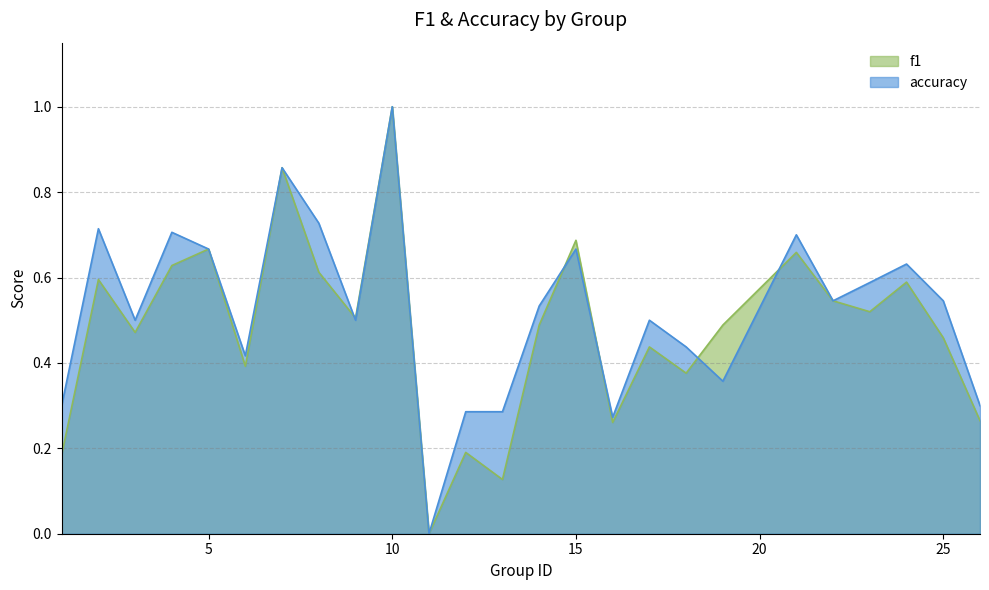

Reading left to right, list all the values displayed in this chart.

f1: 1=0.2	2=0.6	3=0.5	4=0.6	5=0.7	6=0.4	7=0.9	8=0.6	9=0.5	10=1.0	11=0.0	12=0.2	13=0.1	14=0.5	15=0.7	16=0.3	17=0.4	18=0.4	19=0.5	21=0.7	22=0.5	23=0.5	24=0.6	25=0.5	26=0.3
accuracy: 1=0.3	2=0.7	3=0.5	4=0.7	5=0.7	6=0.4	7=0.9	8=0.7	9=0.5	10=1.0	11=0.0	12=0.3	13=0.3	14=0.5	15=0.7	16=0.3	17=0.5	18=0.4	19=0.4	21=0.7	22=0.5	23=0.6	24=0.6	25=0.5	26=0.3